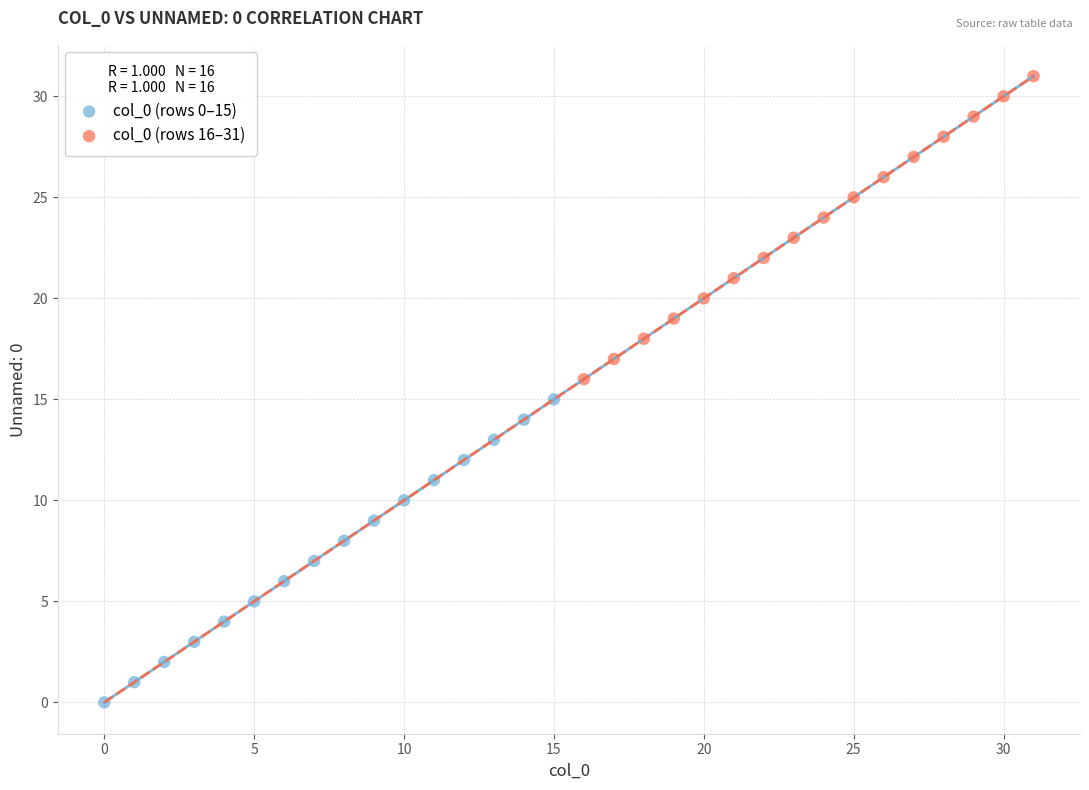

Which series contains the lowest Y value?

col_0 (rows 0–15)